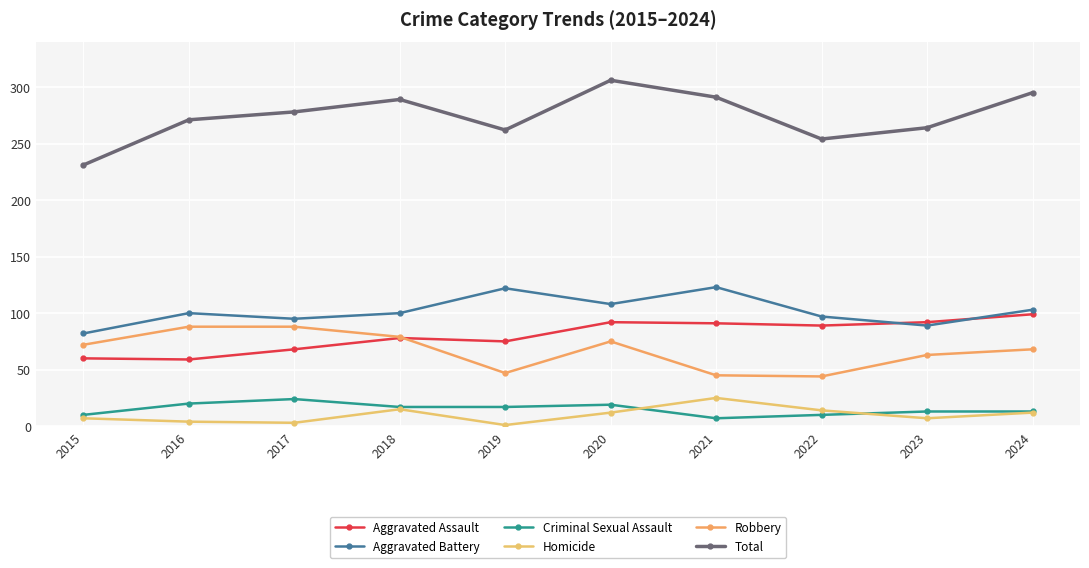

The value of Total at 2019 is 262. True or false?

True